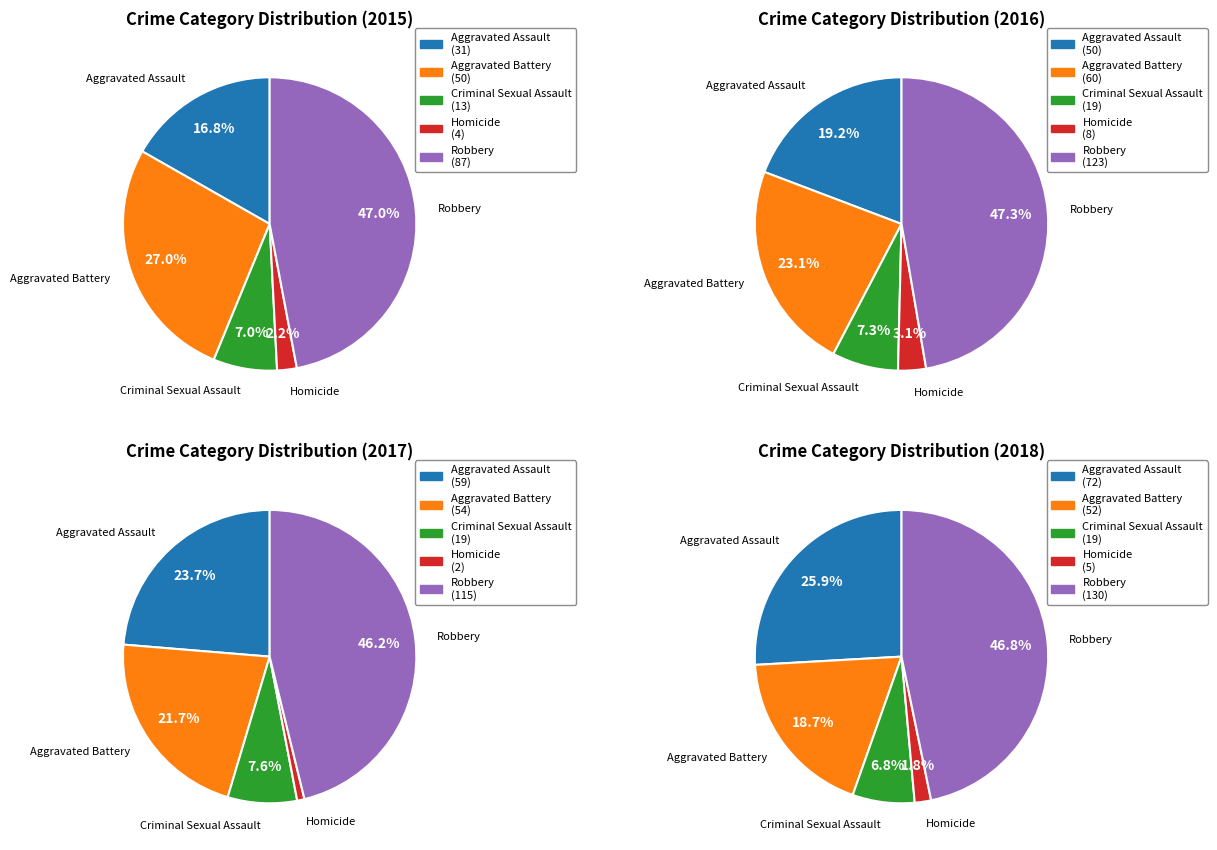

To the nearest percent, what percentage of the pie is Robbery?

47%